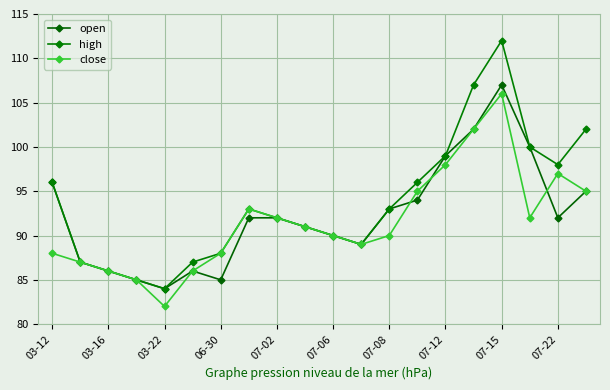

In open, how many points are higher than both neighbors (excluding endpoints)?

2